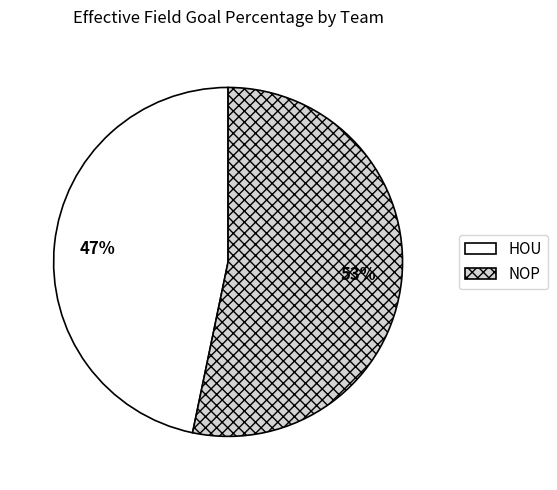

Is the sum of NOP and HOU greater than half?

Yes